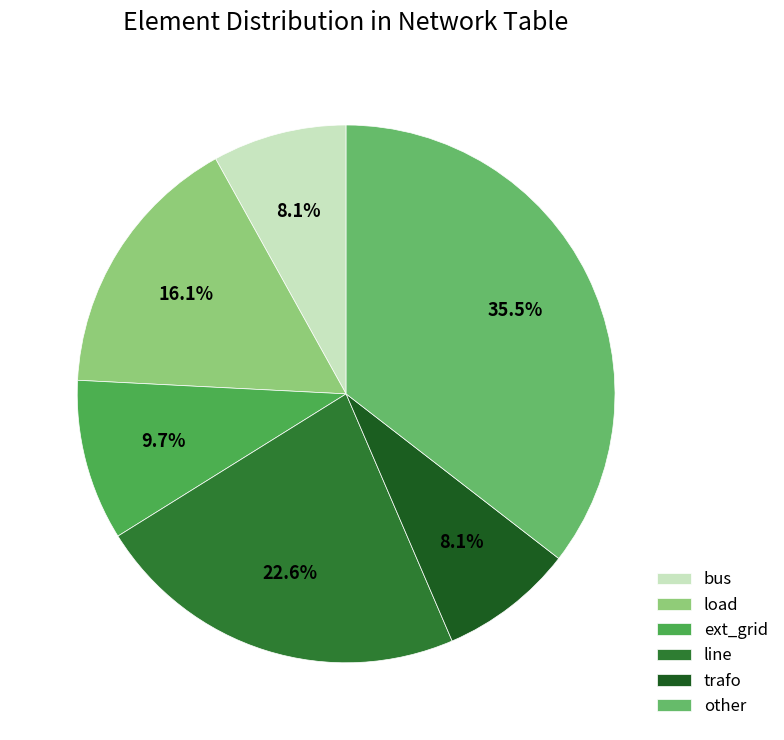

To the nearest percent, what is the average slice percentage?

17%